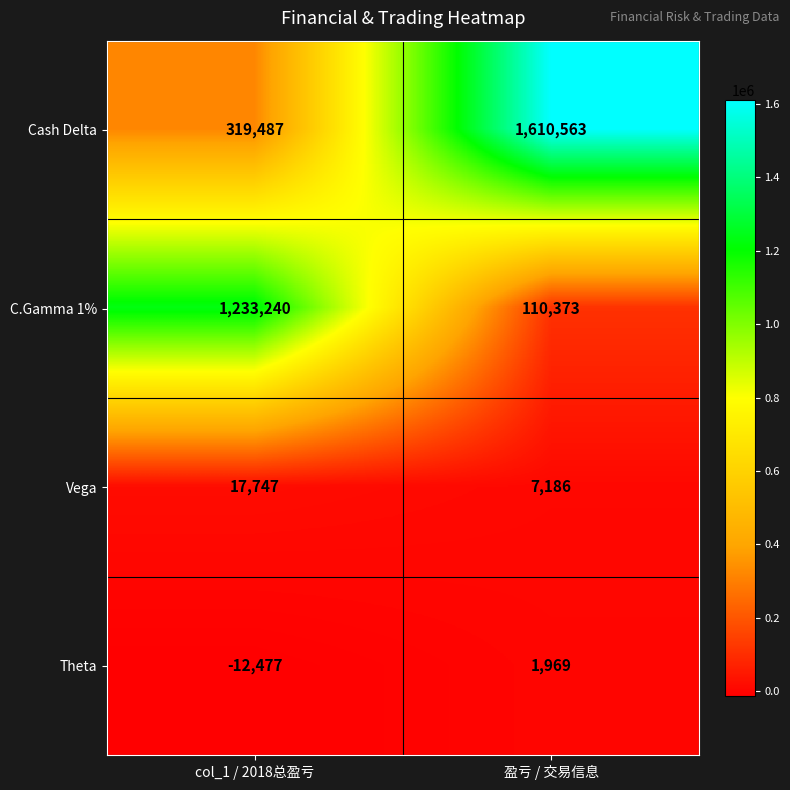

Reading left to right, transcribe all the data shown in this chart.

Cash Delta: 319487	1610563
C.Gamma 1%: 1233240	110373
Vega: 17747	7186
Theta: -12477	1969